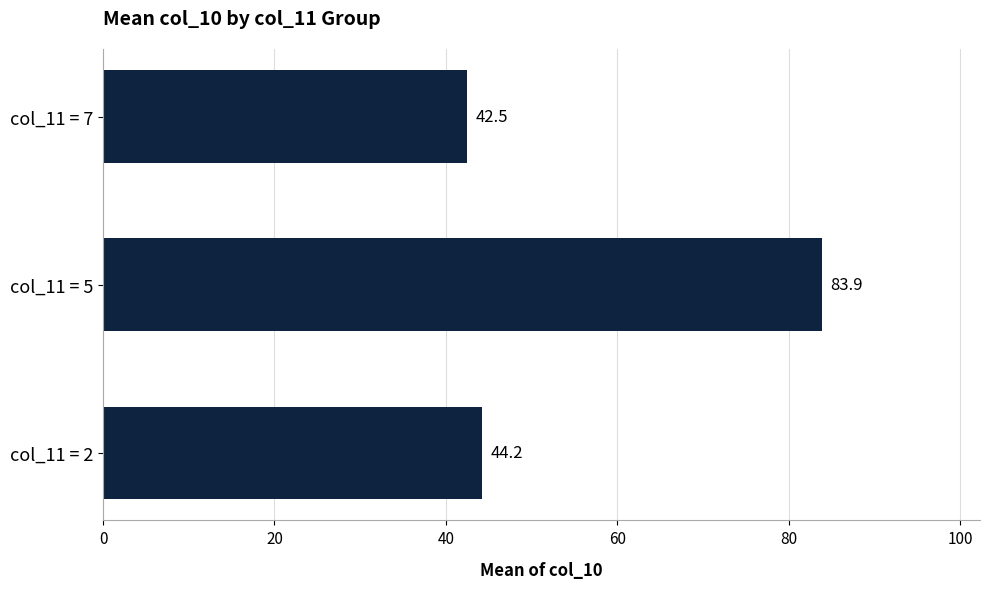

Reading bottom to top, list all the values displayed in this chart.

col_11 = 2=44.2	col_11 = 5=83.9	col_11 = 7=42.5